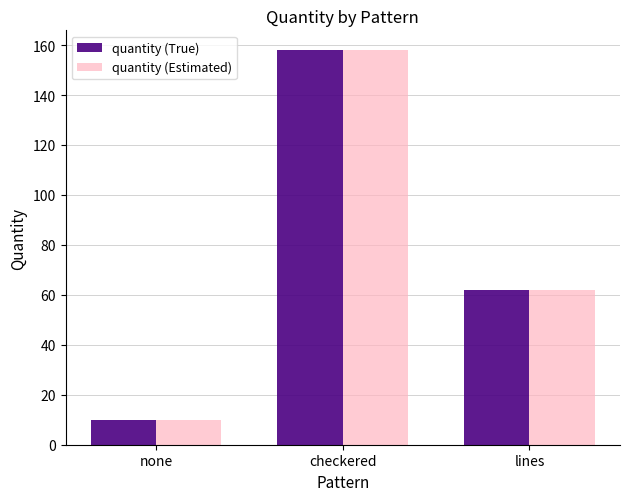

Reading left to right, transcribe all the data shown in this chart.

quantity (True): 10	158	62
quantity (Estimated): 10	158	62